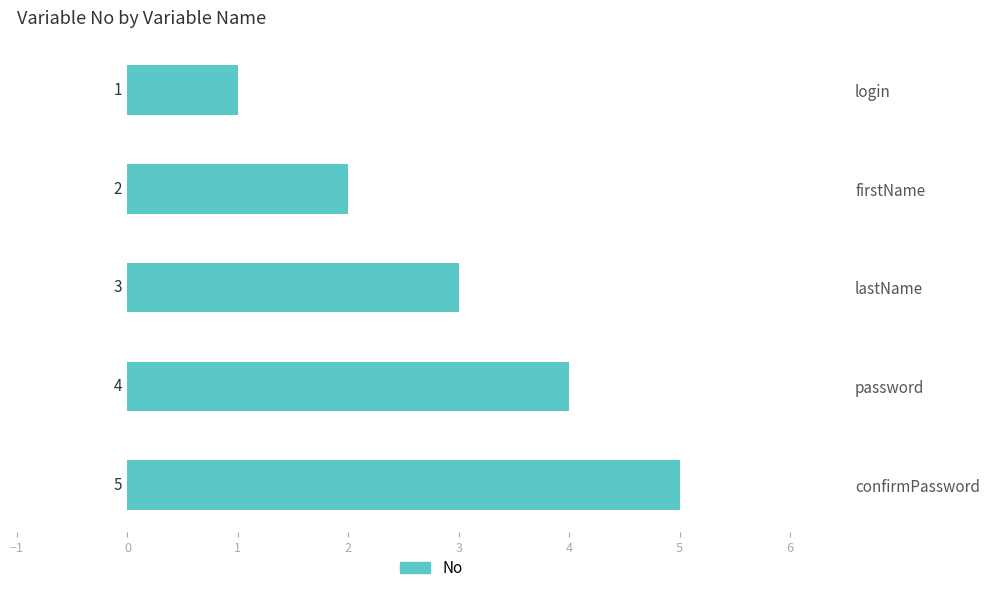

How many categories are shown in the chart?

5